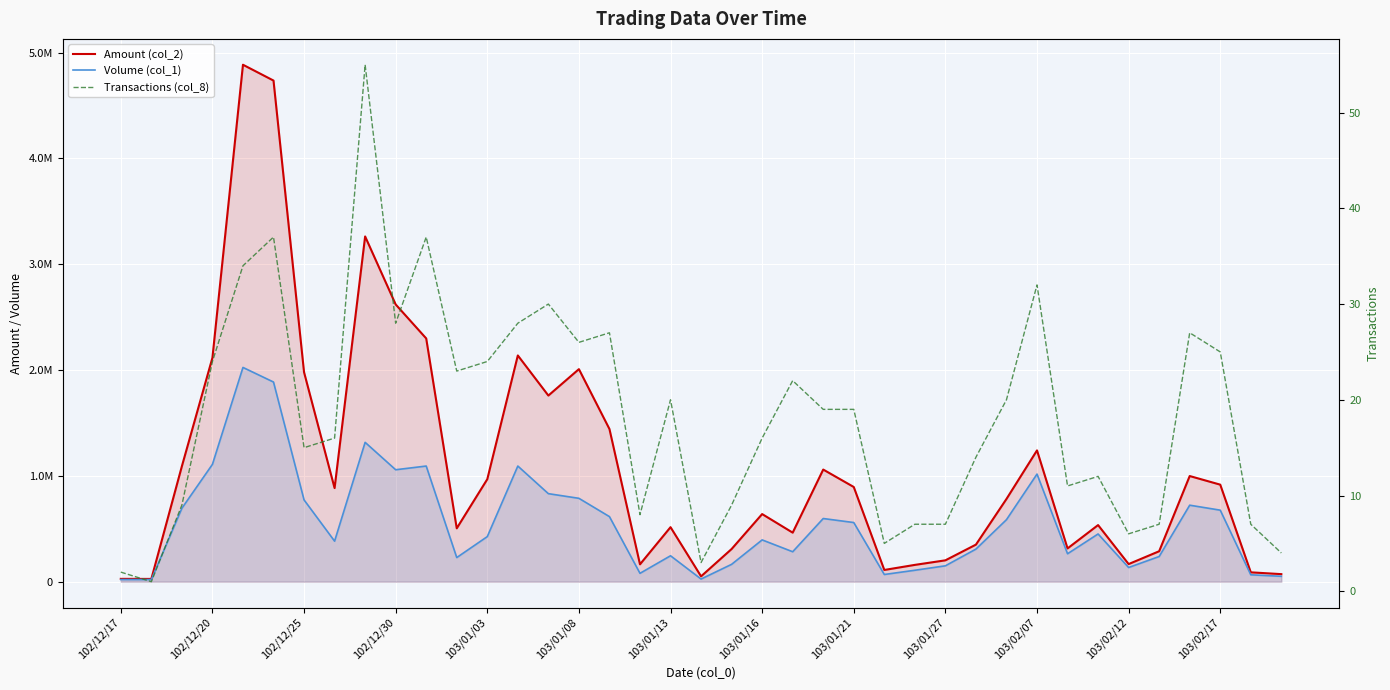

True or false: Transactions (col_8) has a value of 12 at 37.

False